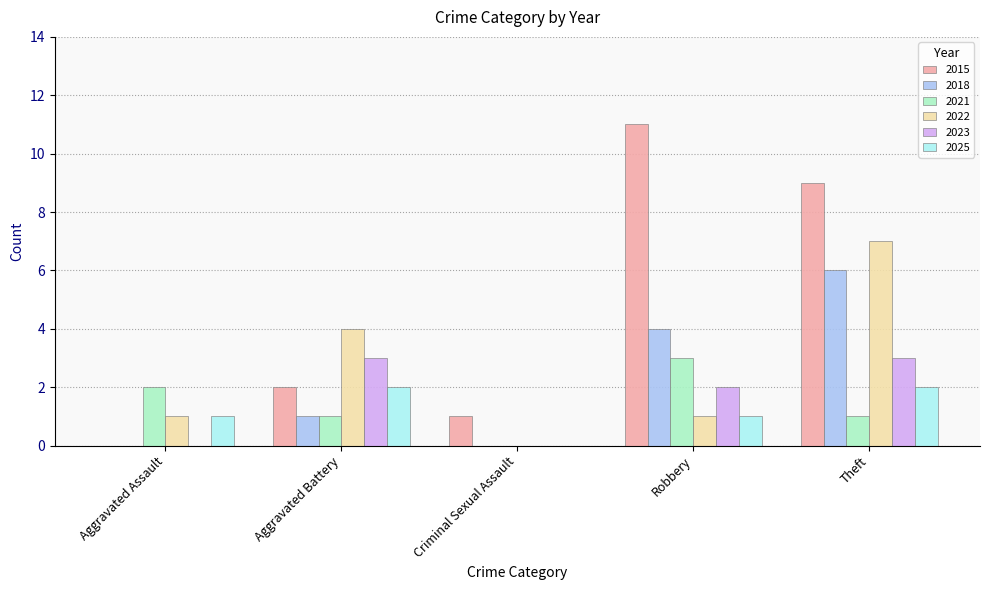

Which series has the widest spread of values?

2015